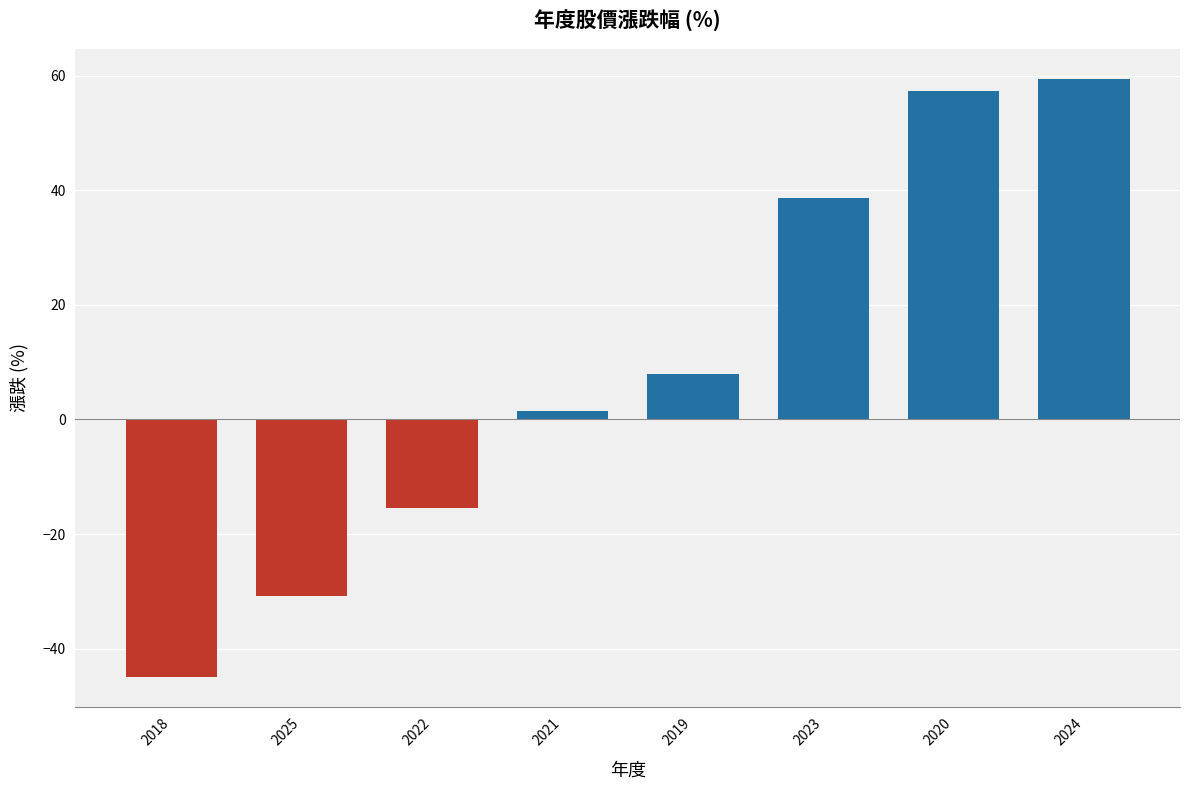

What is the difference between the values at 2024 and 2018?

104.4